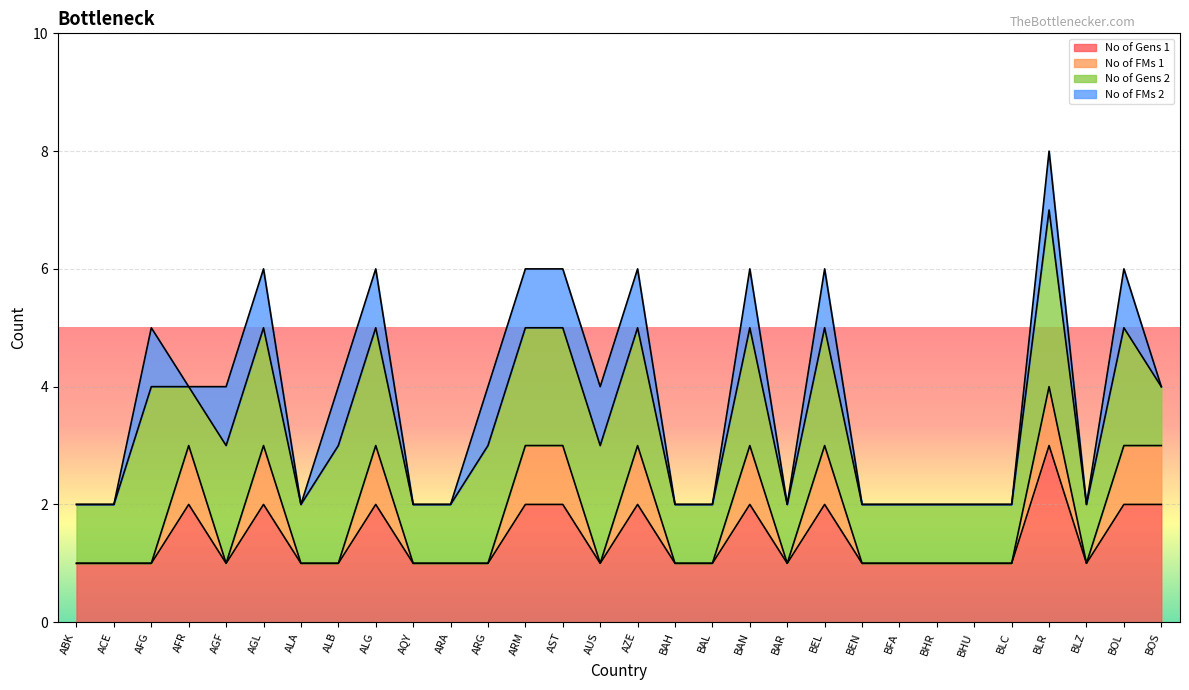

What value does the No of Gens 1 series have at AGL?

2